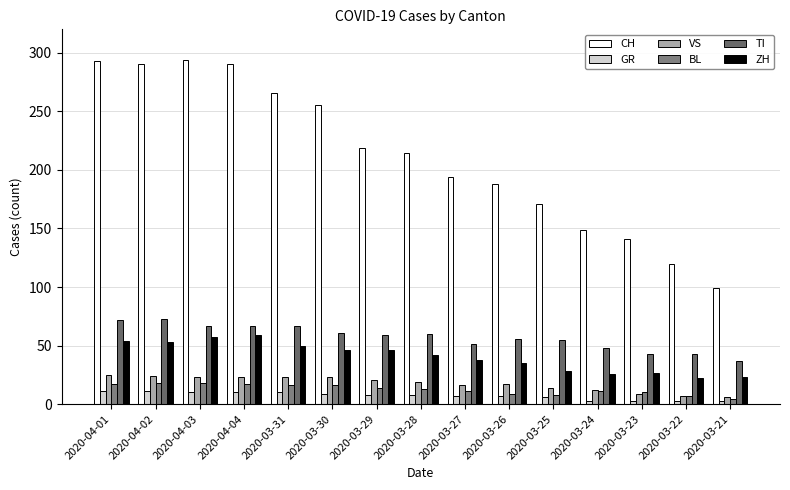

Is it true that CH equals 35 at 2020-03-22?

False